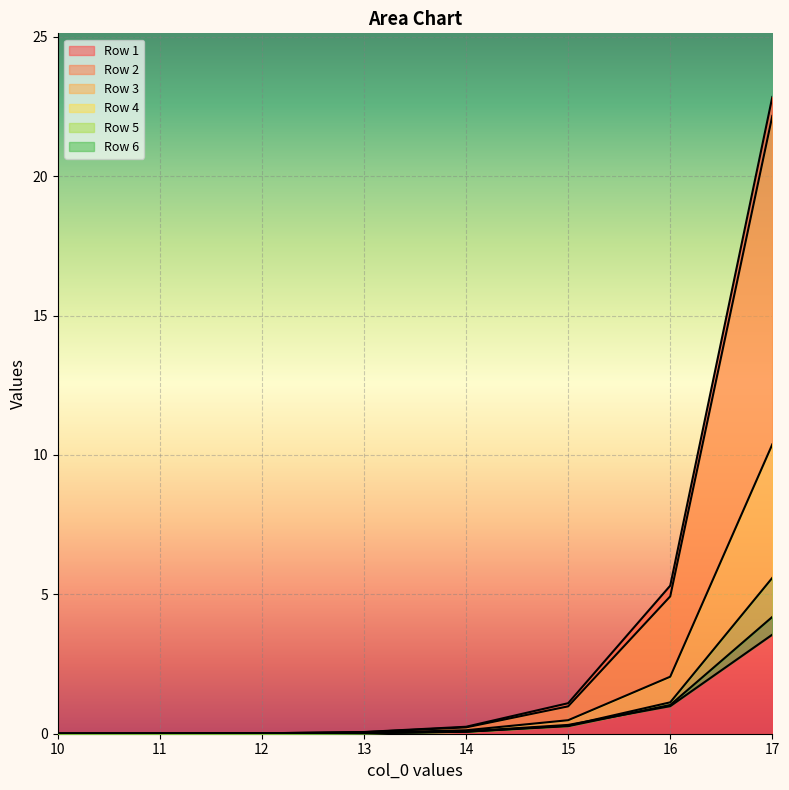

The value of Row 1 at 16 is 5.3. True or false?

True